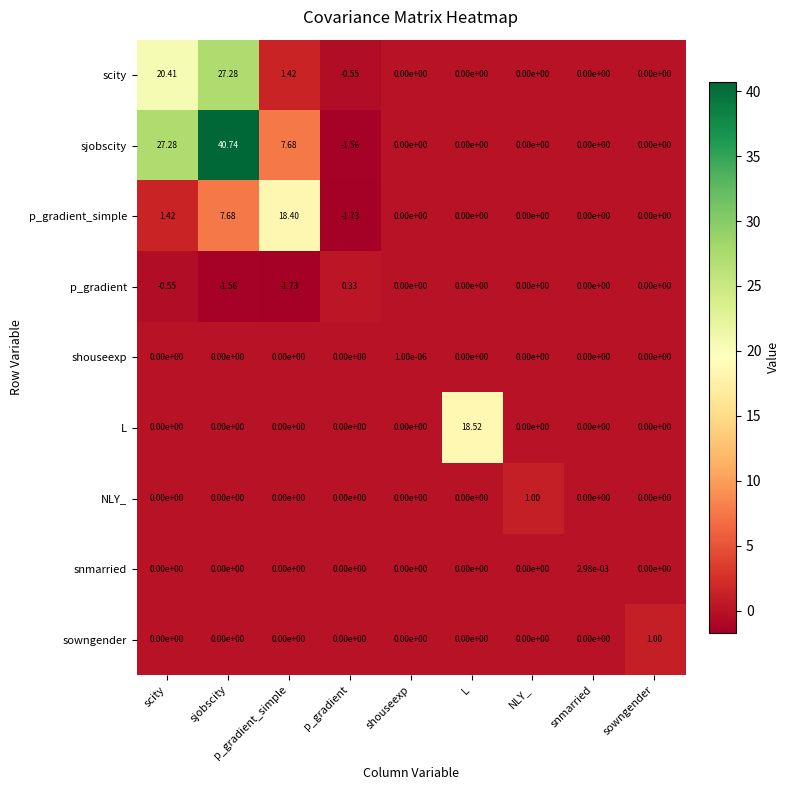

Where is sjobscity nearest to the value 19?

scity